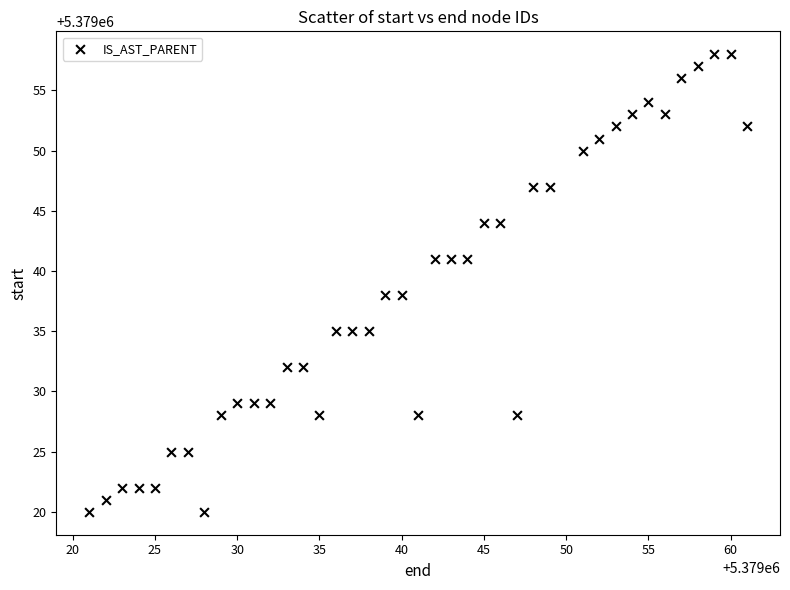

What is the range of Y values (max minus min)?

38